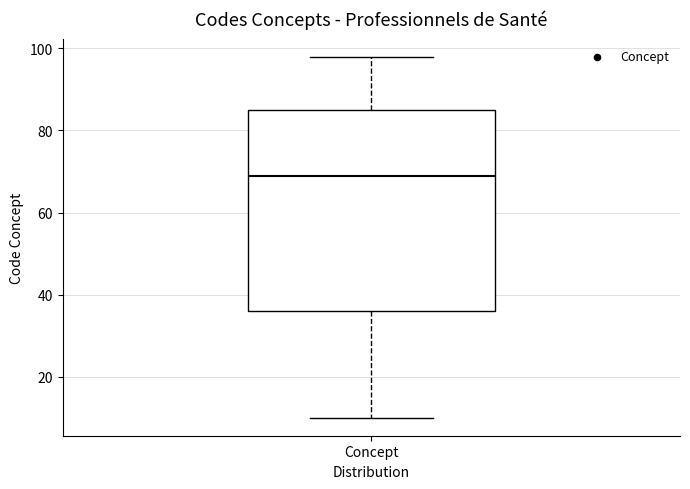

Where does the median line of the box for Concept sit on the y-axis? The values are not printed on the chart, so give them approximately, as read against the axis.

70